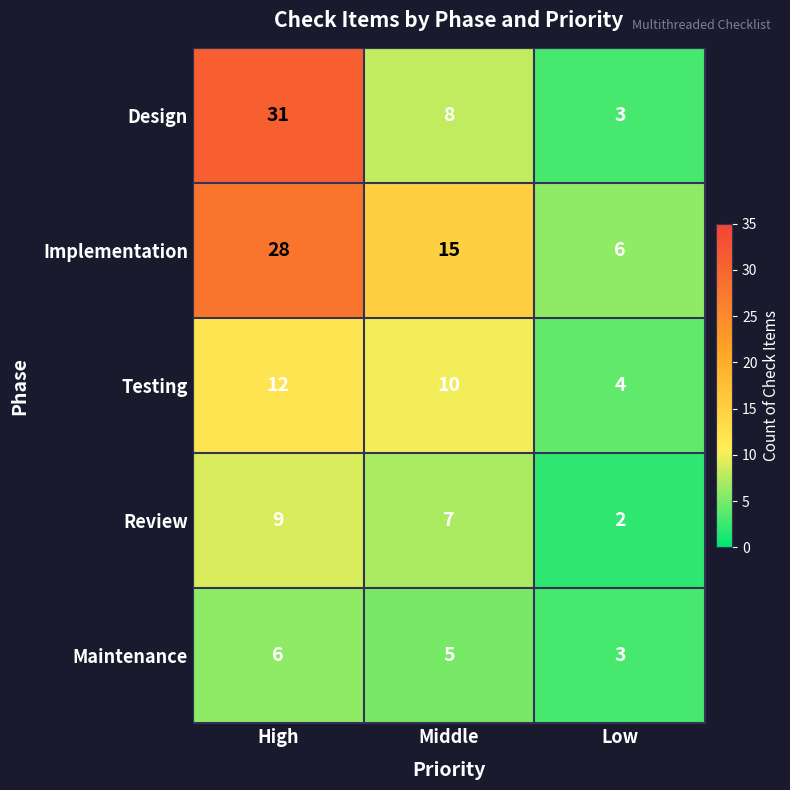

At which category does the chart reach its peak across all series?

High